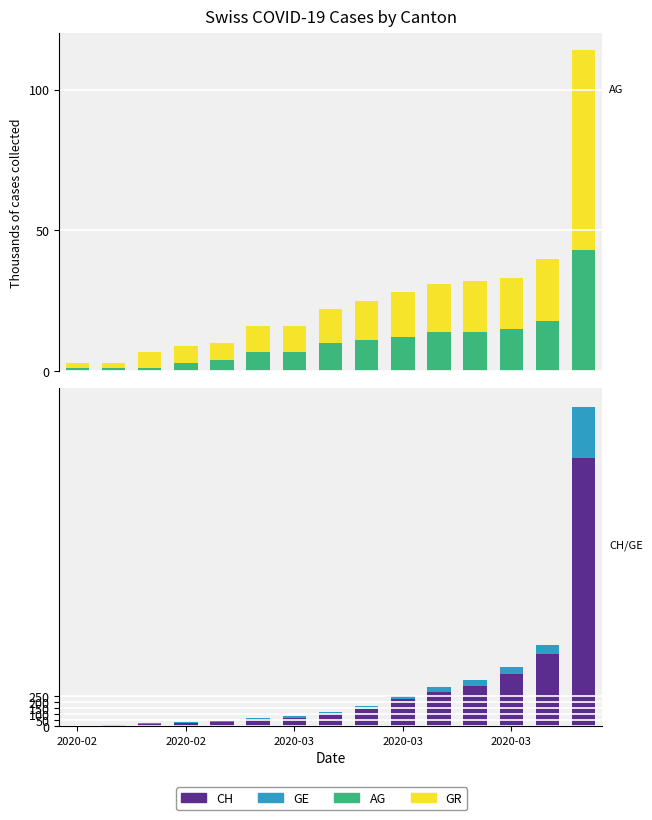

Between 2020-02 and 2020-03, which series saw the biggest shift?

CH